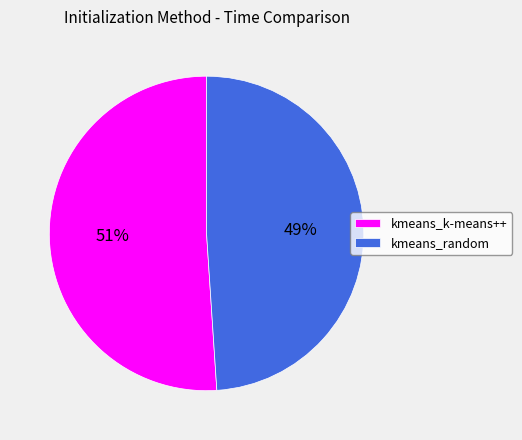

The kmeans_random slice represents 49% of the pie. True or false?

True